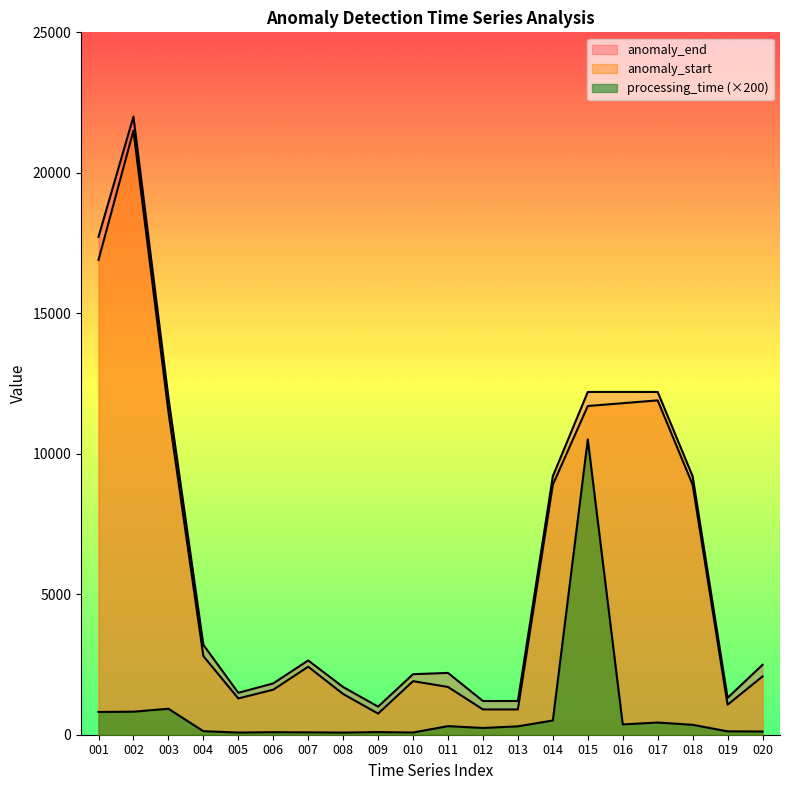

Is it true that processing_time equals 240.1 at 012?

True